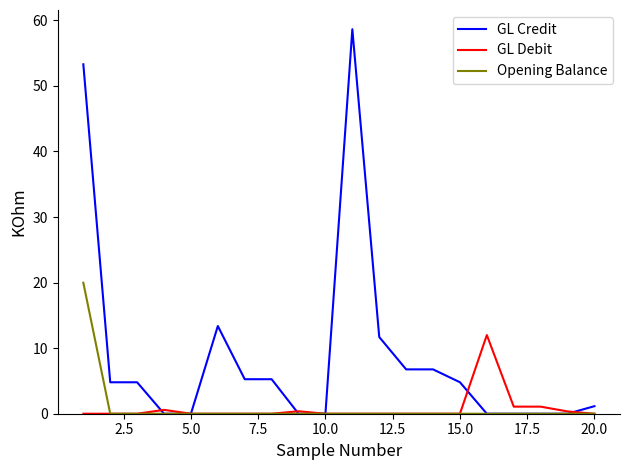

What is the maximum value for Opening Balance?

20.0